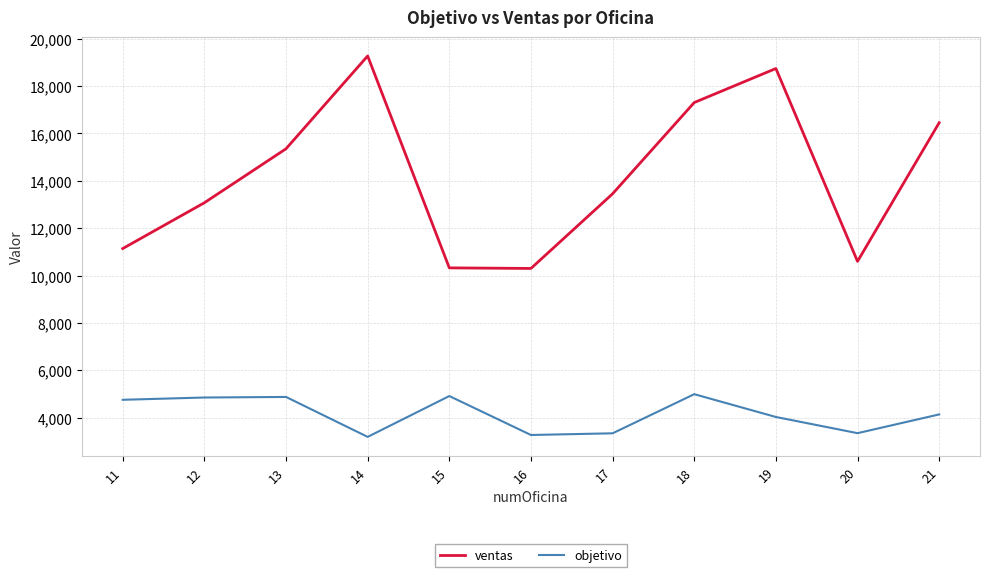

What is the difference between the maximum and minimum values in the objetivo series?

1804